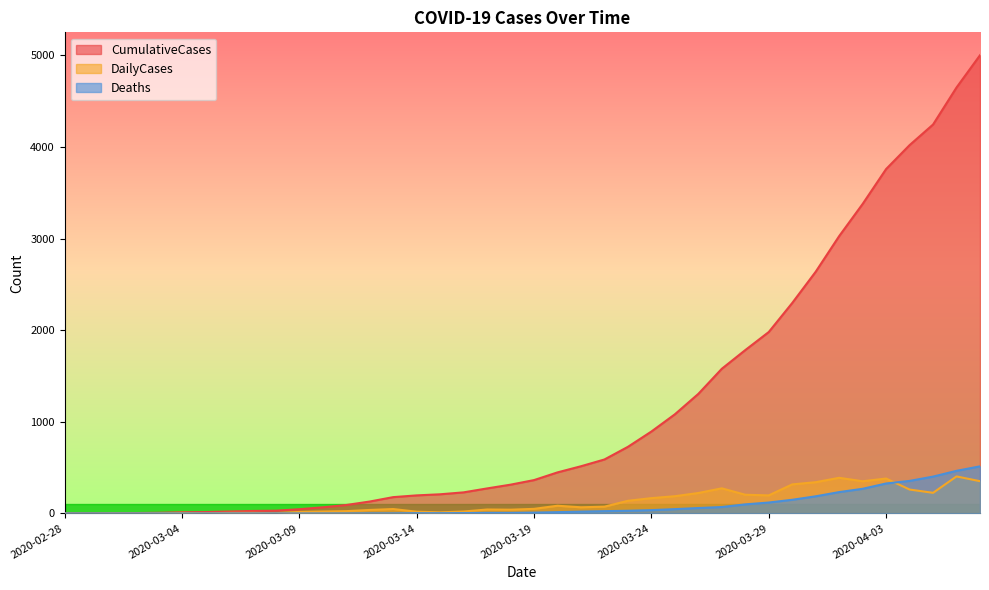

What is the average value of the Deaths series?

86